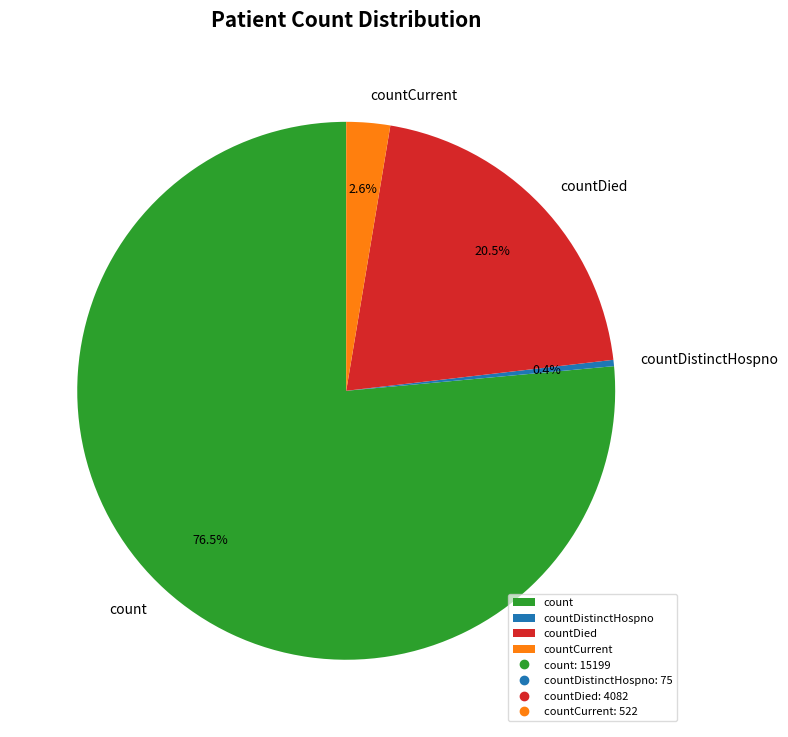

Rank the categories by value from lowest to highest.

countDistinctHospno, countCurrent, countDied, count